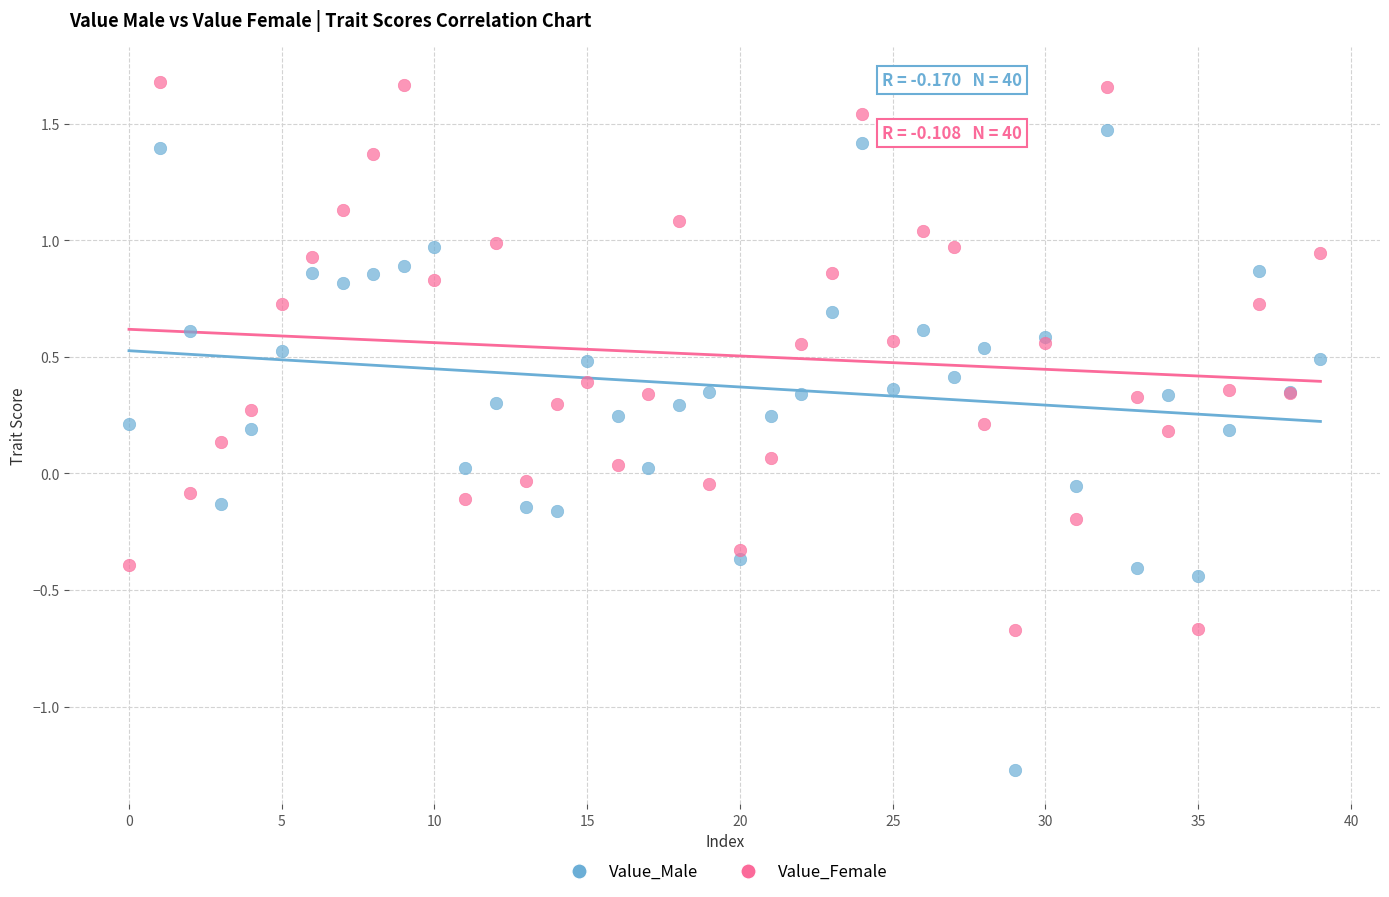

Which series has the widest spread of Y values?

Value_Male